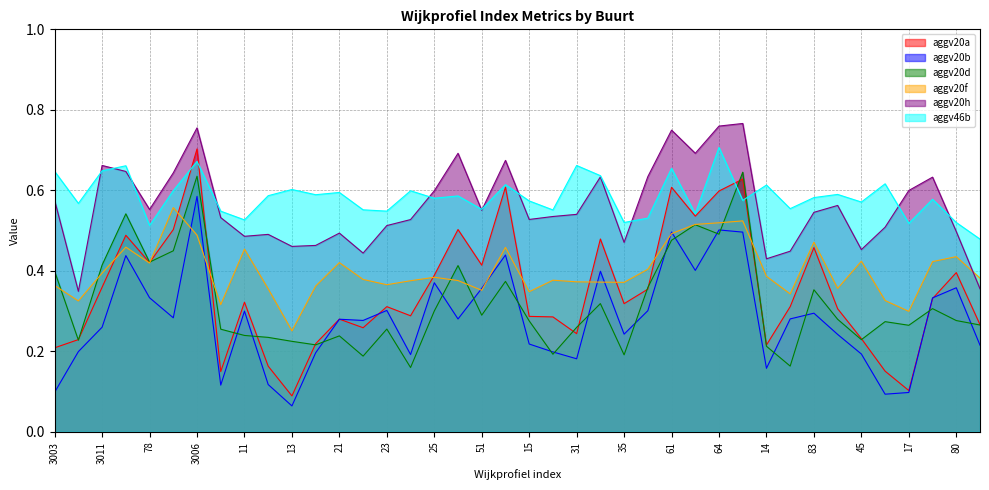

At which category does aggv20d reach its first local peak?

3005